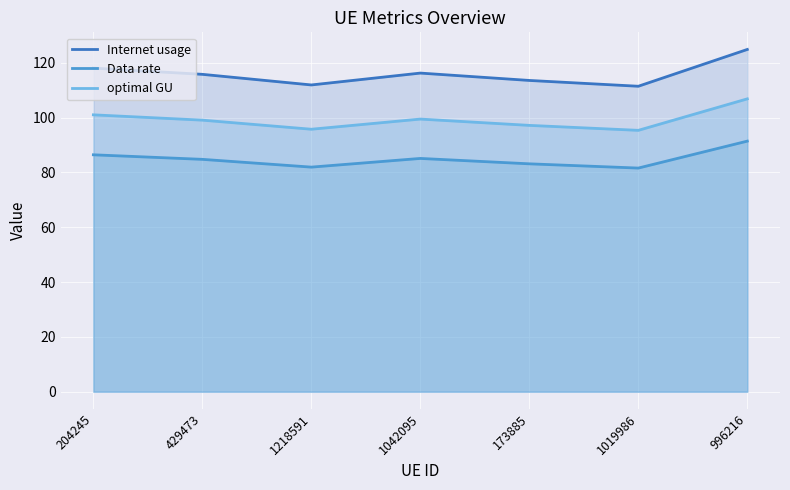

Is the value of optimal GU at 1218591 greater than the value of Internet usage at 173885?

No